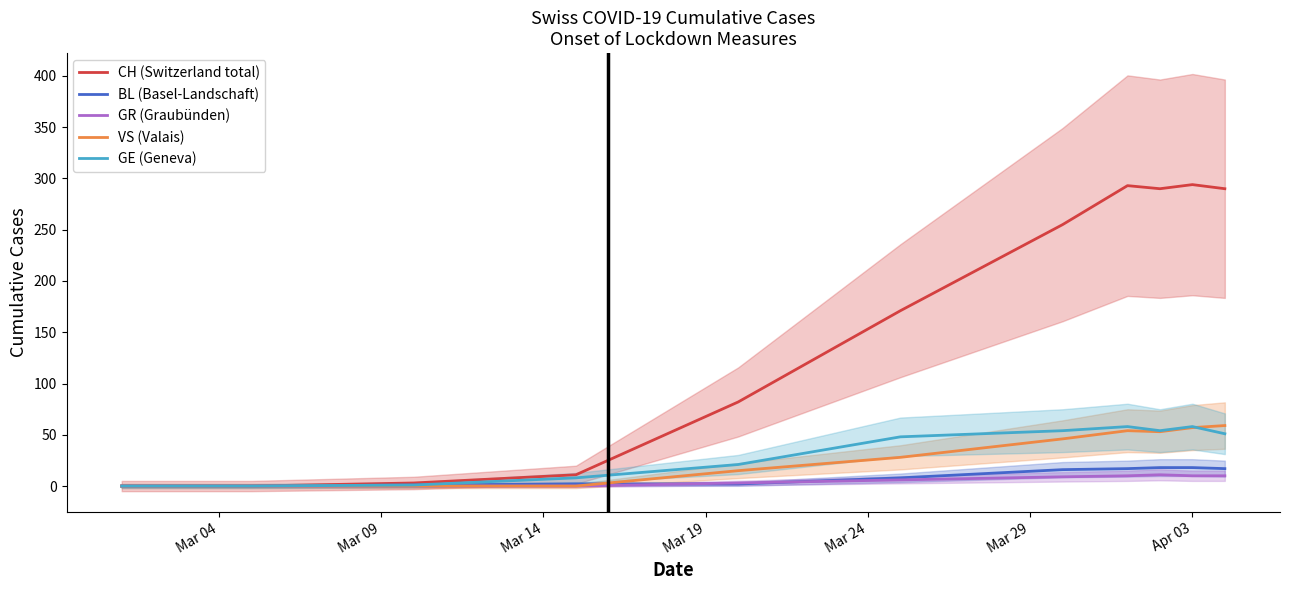

What is the value of the BL (Basel-Landschaft) point at the 7th from the left?

16